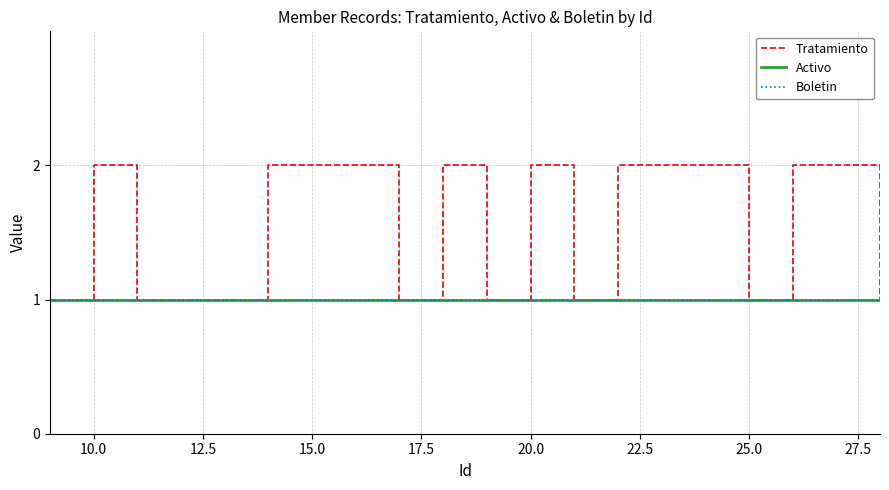

Does the chart have visible grid lines?

Yes